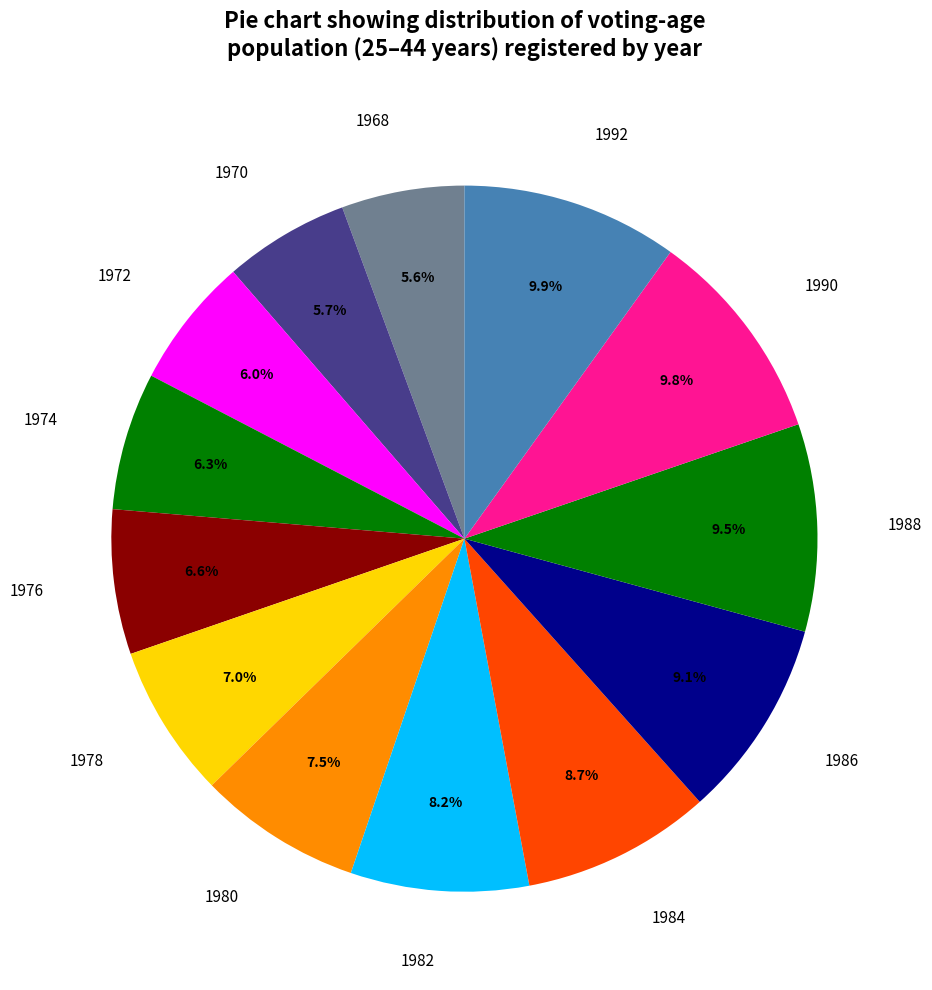

Is the sum of 1986 and 1972 greater than half?

No